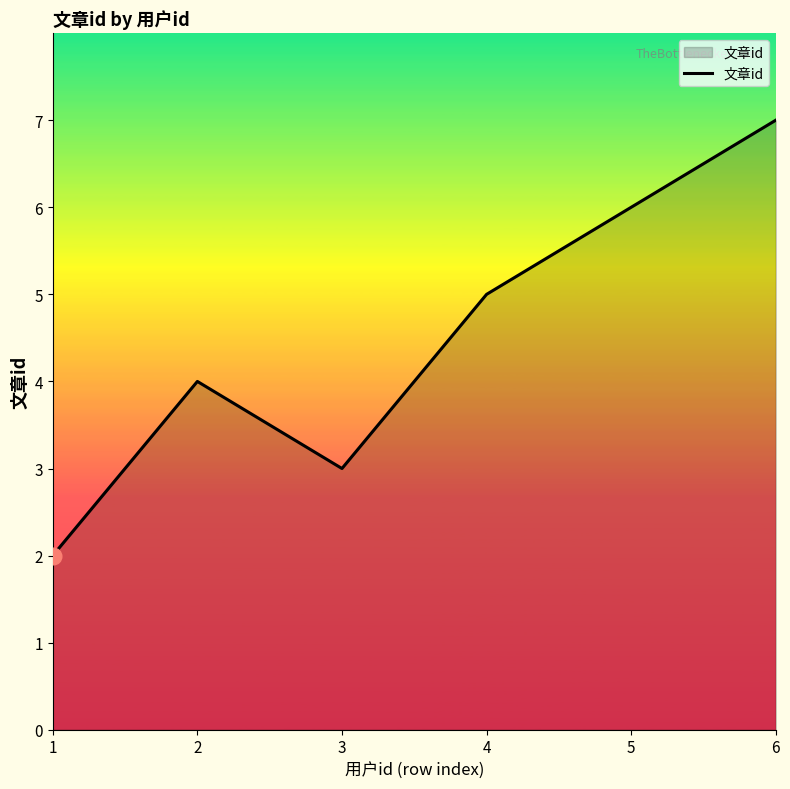

Is it true that the value at 5 is 6?

True